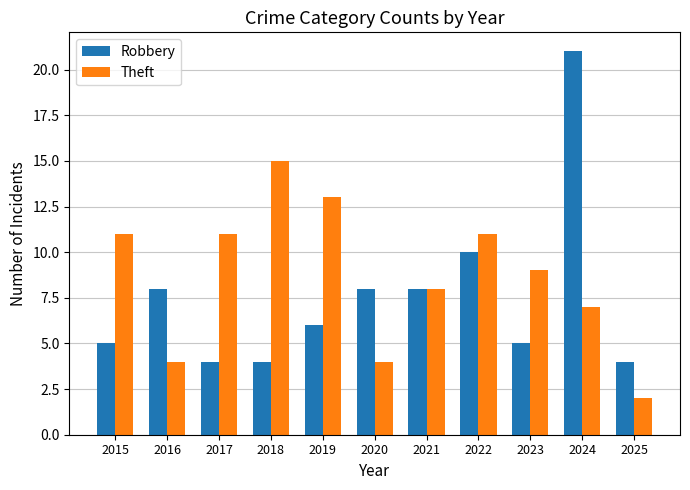

Count the Theft values in the range 4 to 11.

8